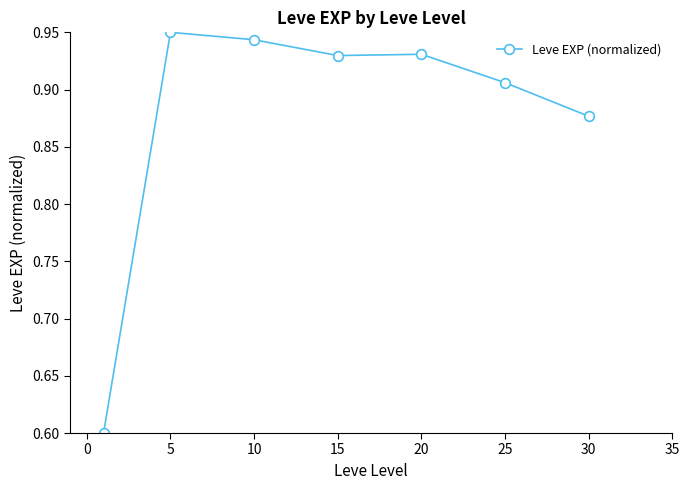

Count the values in the range 0 to 1.

7